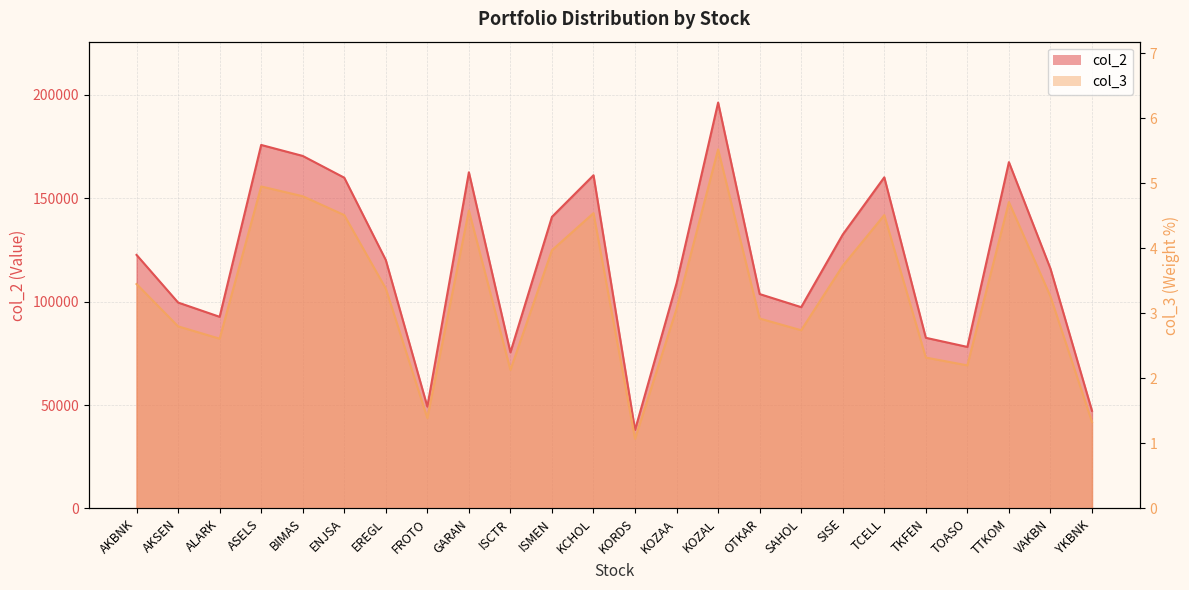

True or false: col_2 and col_3 cross at least once.

False